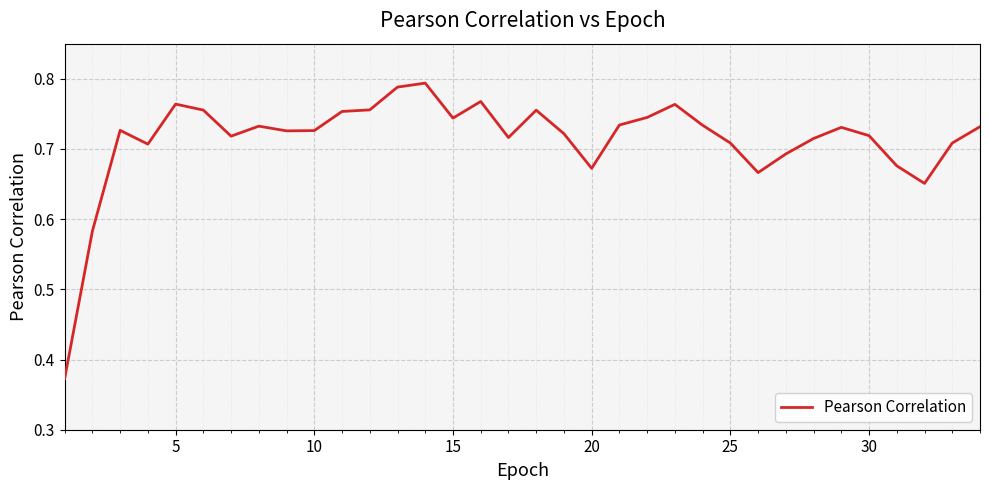

How many values are between 0 and 1?

34